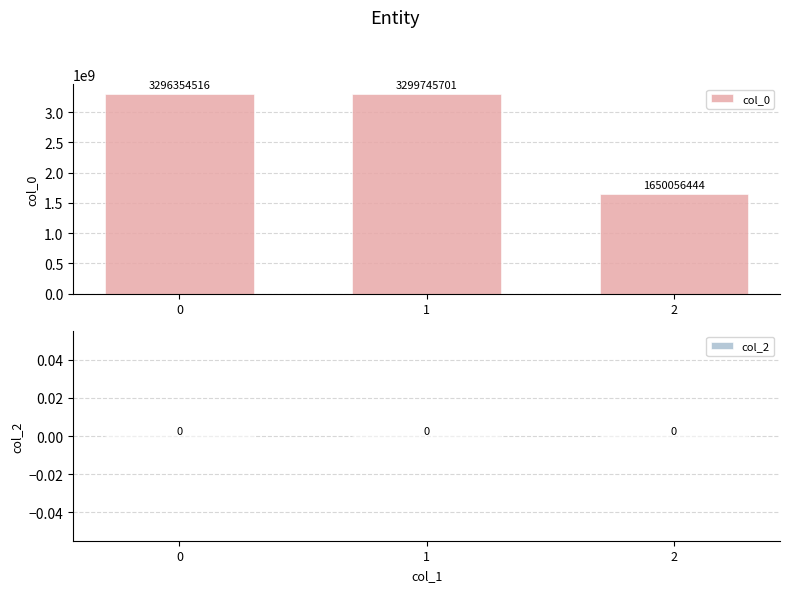

What is the difference between the second highest and minimum values?

1646298072